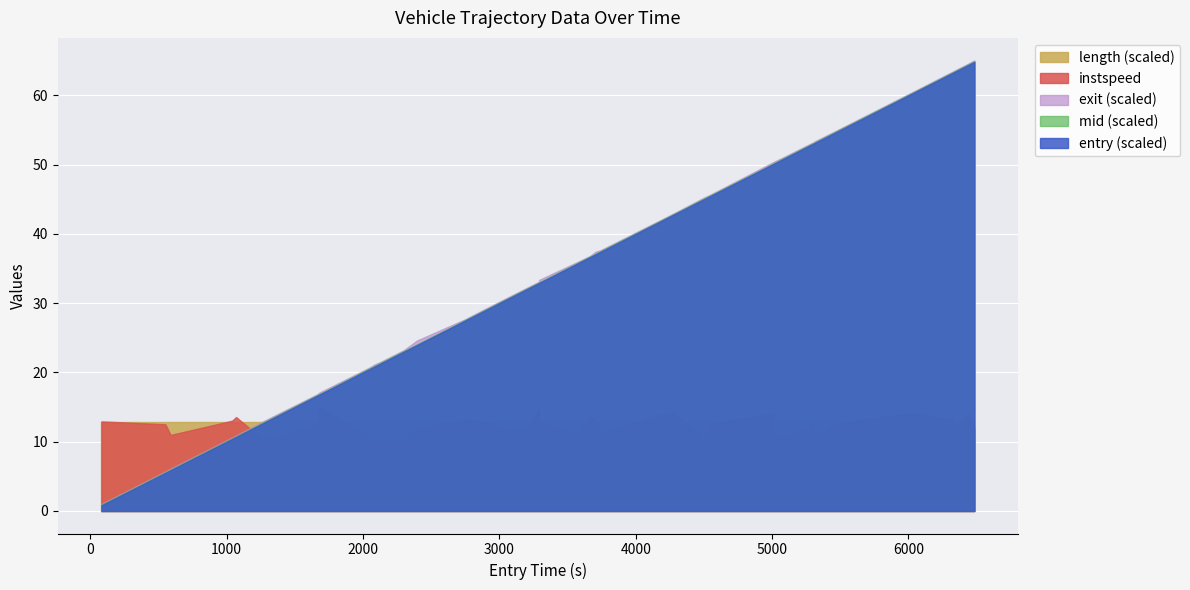

How many values in the exit series are below 3608?

20